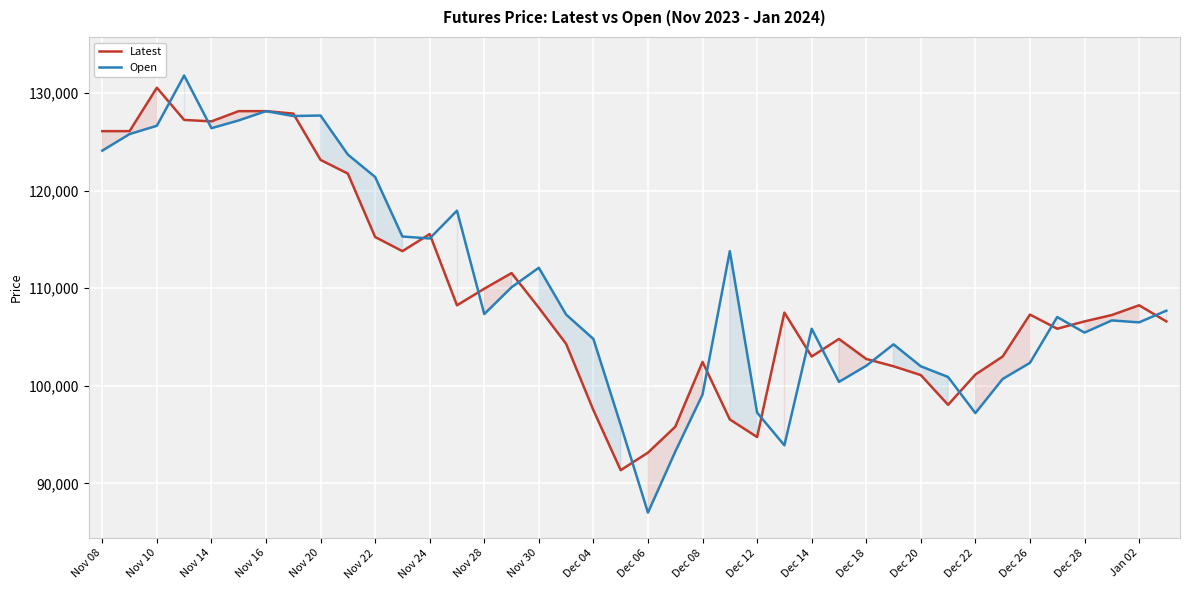

Which series has the largest range (max minus min)?

Open